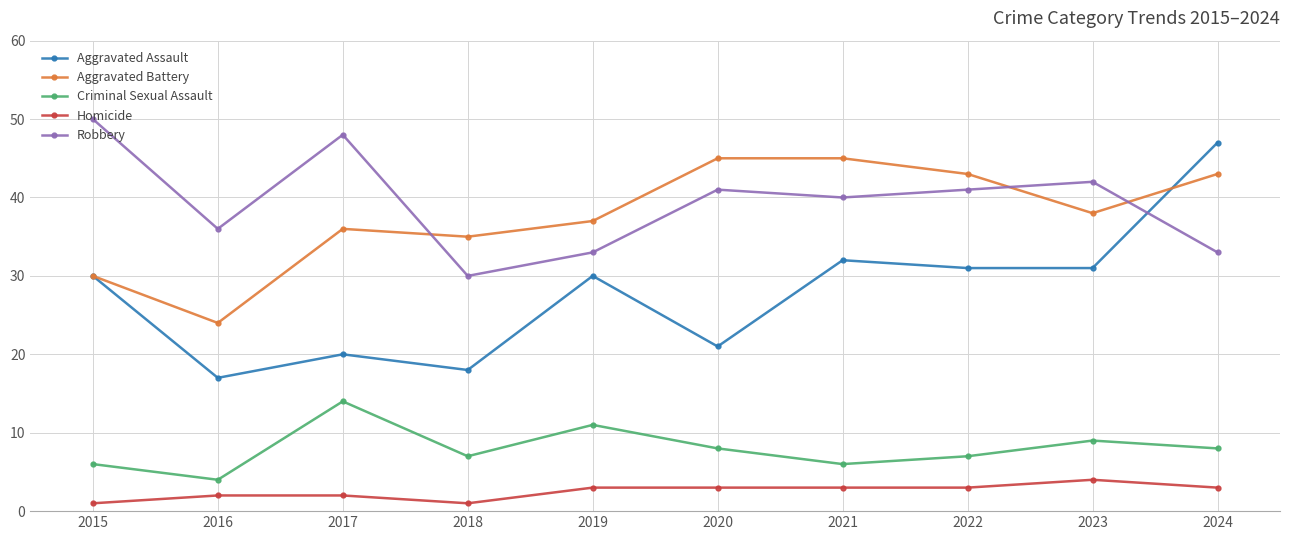

True or false: Robbery has a value of 40 at 2021.

True